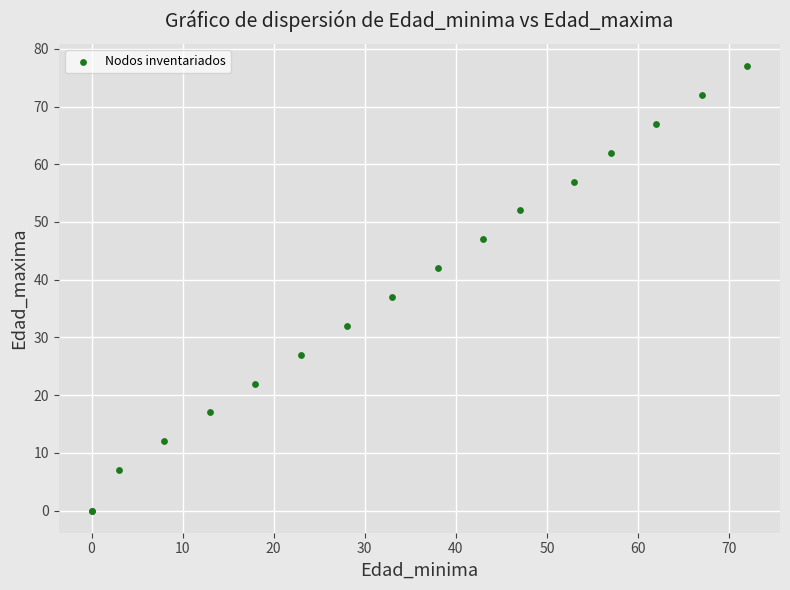

What Y value in the scatter plot is closest to 38?

37